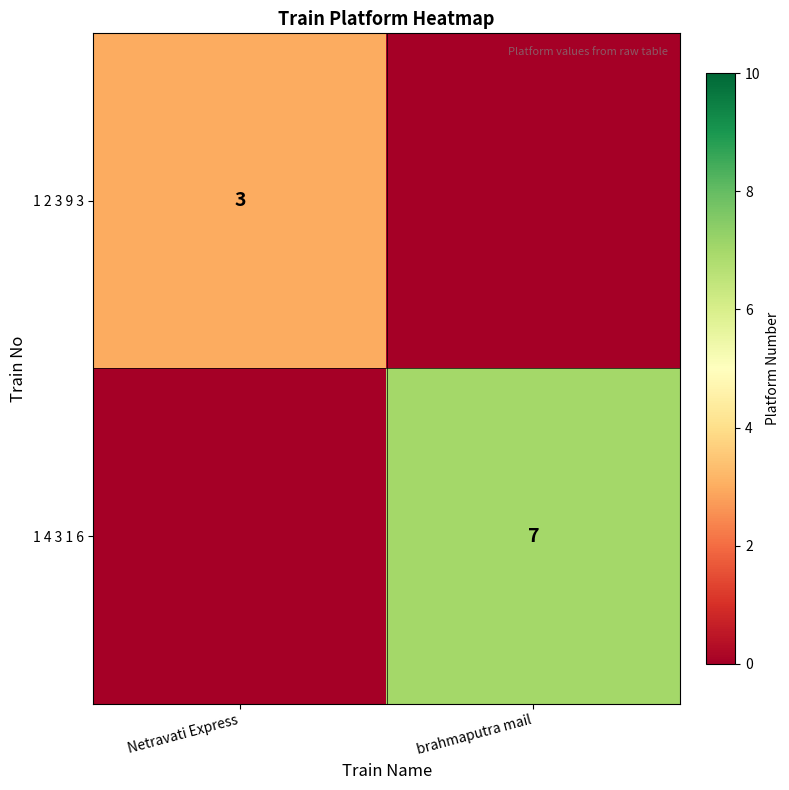

The 1 2 3 9 3 series shows 3 at Netravati Express. True or false?

True